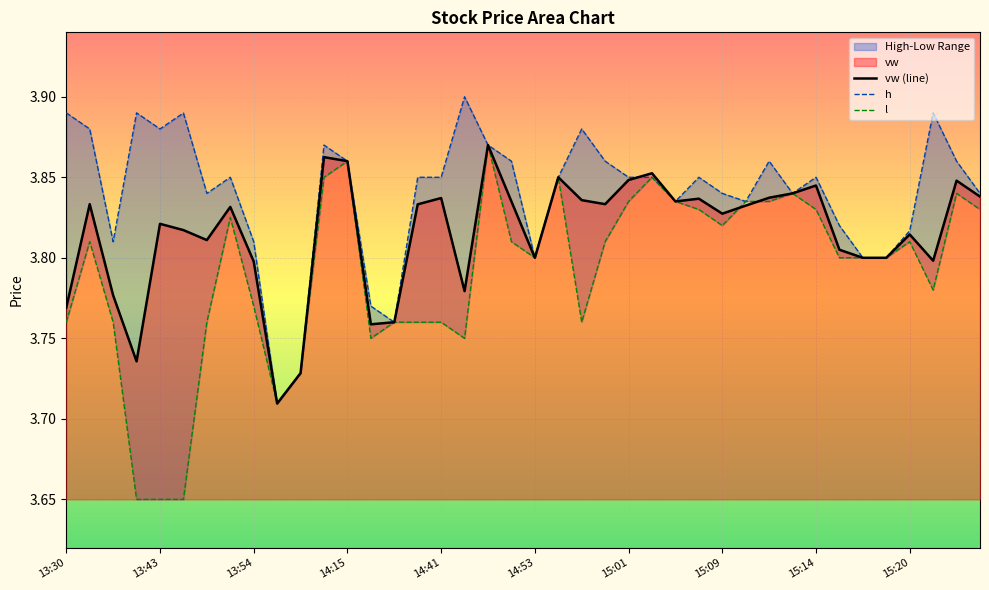

Reading left to right, what are all the values shown in this chart?

vw (line): 3.8	3.8	3.8	3.7	3.8	3.8	3.8	3.8	3.8	3.7	3.7	3.9	3.9	3.8	3.8	3.8	3.8	3.8	3.9	3.8	3.8	3.9	3.8	3.8	3.8	3.9	3.8	3.8	3.8	3.8	3.8	3.8	3.8	3.8	3.8	3.8	3.8	3.8	3.8	3.8
h: 3.9	3.9	3.8	3.9	3.9	3.9	3.8	3.9	3.8	3.7	3.7	3.9	3.9	3.8	3.8	3.9	3.9	3.9	3.9	3.9	3.8	3.9	3.9	3.9	3.9	3.9	3.8	3.9	3.8	3.8	3.9	3.8	3.9	3.8	3.8	3.8	3.8	3.9	3.9	3.8
l: 3.8	3.8	3.8	3.6	3.6	3.6	3.8	3.8	3.8	3.7	3.7	3.9	3.9	3.8	3.8	3.8	3.8	3.8	3.9	3.8	3.8	3.9	3.8	3.8	3.8	3.9	3.8	3.8	3.8	3.8	3.8	3.8	3.8	3.8	3.8	3.8	3.8	3.8	3.8	3.8